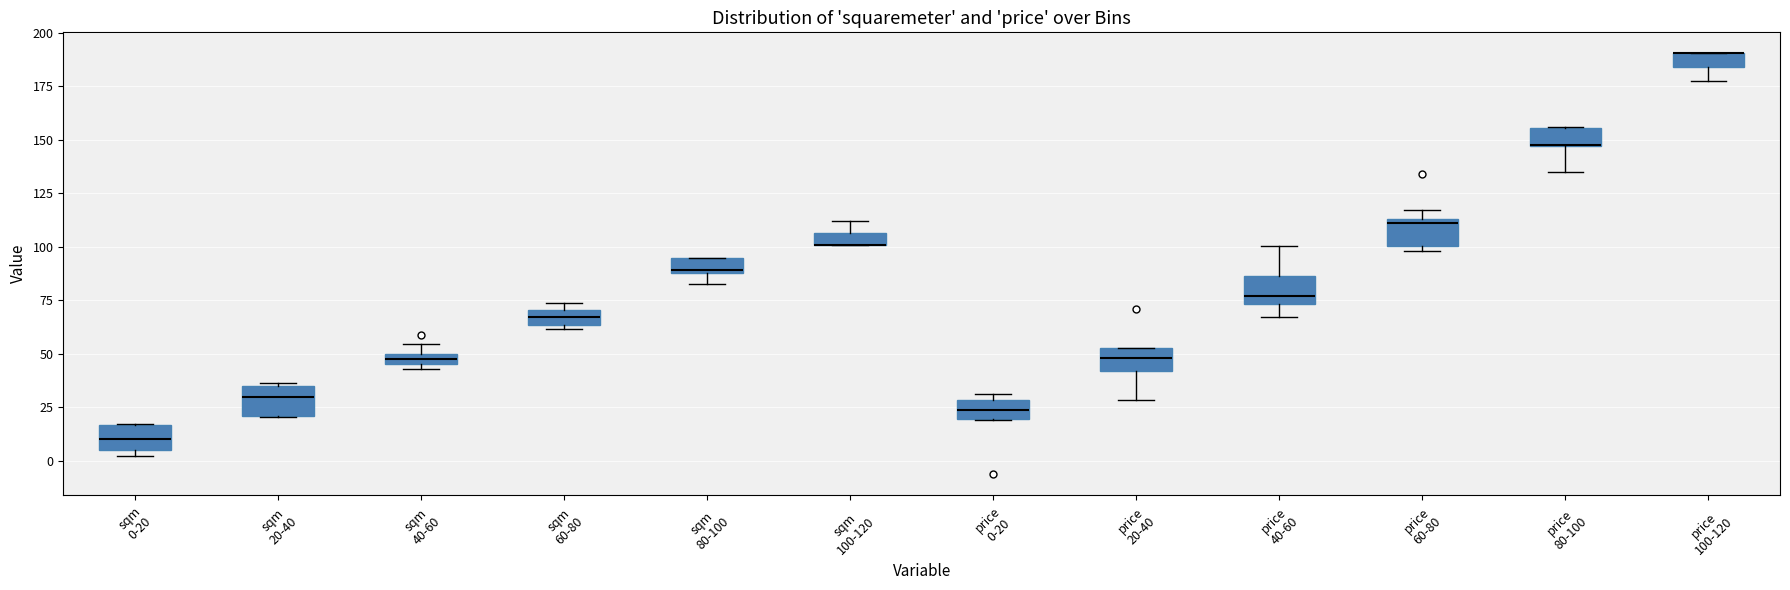

Where is the upper edge of the box for sqm 60-80 on the y-axis? The values are not printed on the chart, so give them approximately, as read against the axis.

70